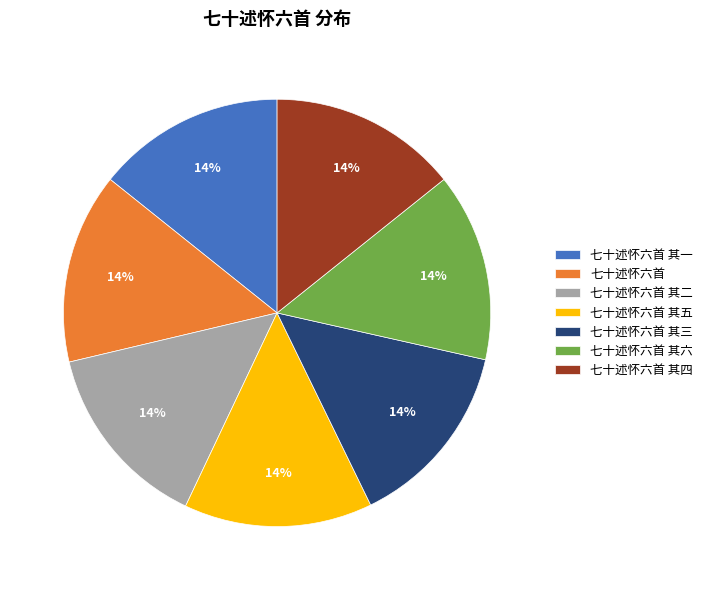

What is the ratio of the value at 七十述怀六首 其六 to the value at 七十述怀六首?

1.0